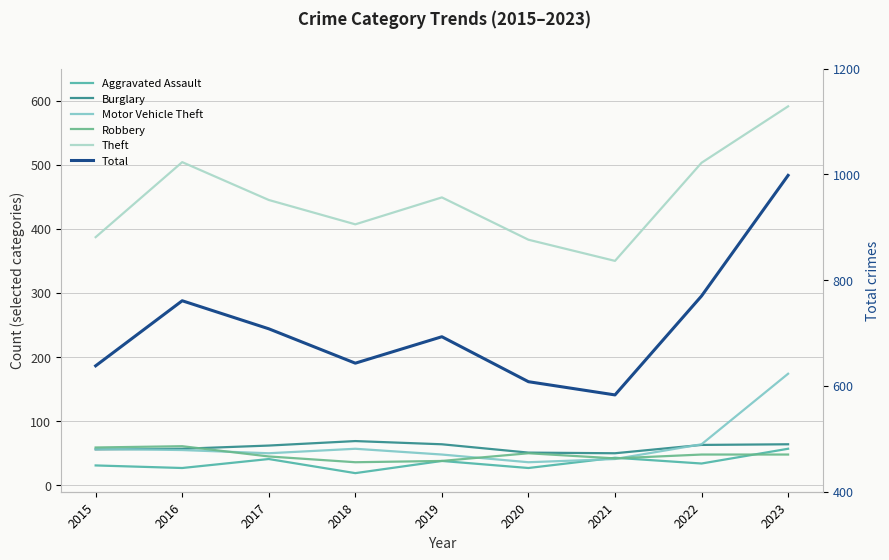

Where is Theft nearest to the value 470?

2019